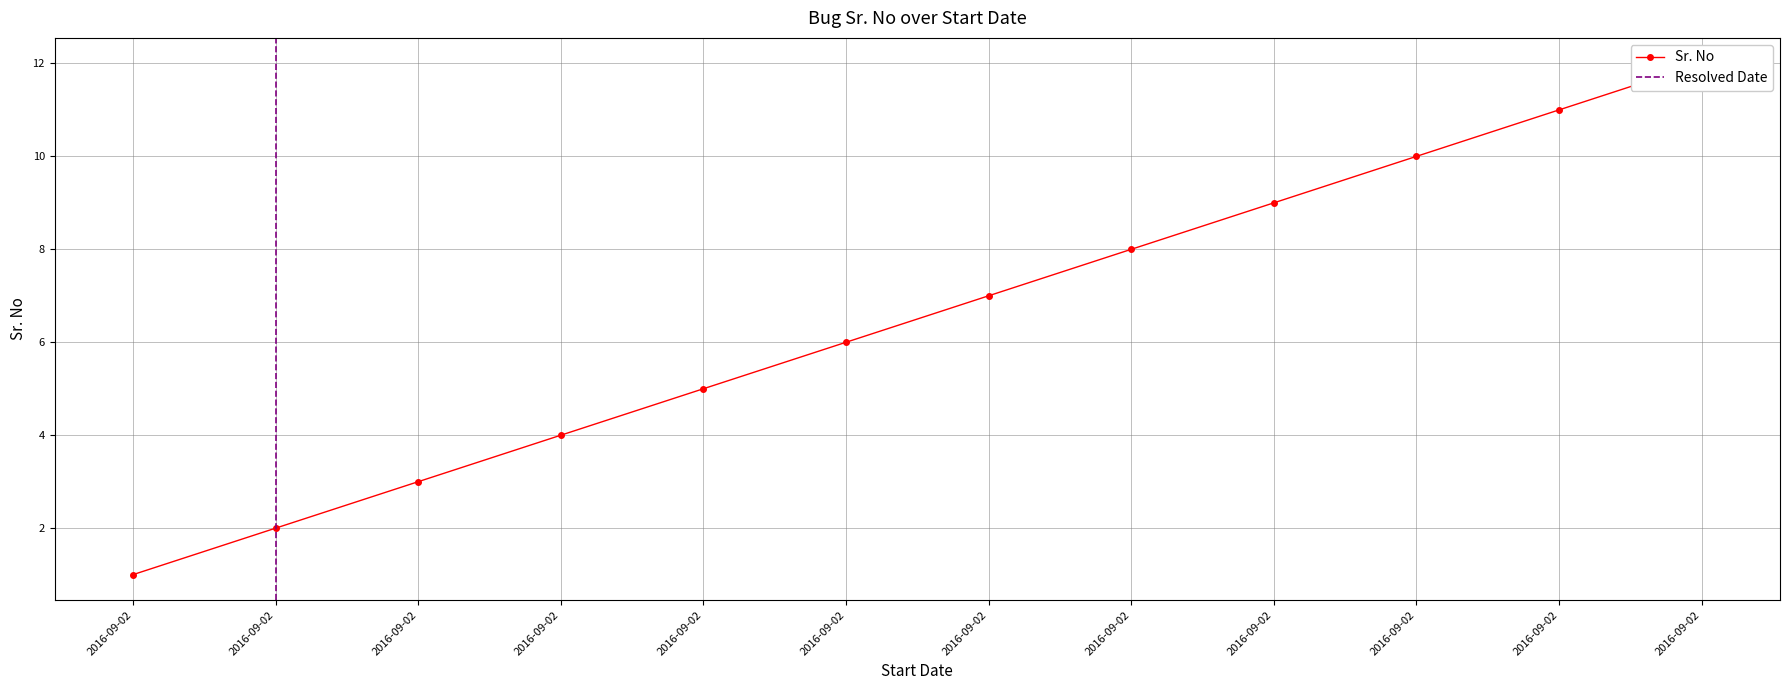

The chart shows a value of 12 at 2016-09-02. True or false?

True